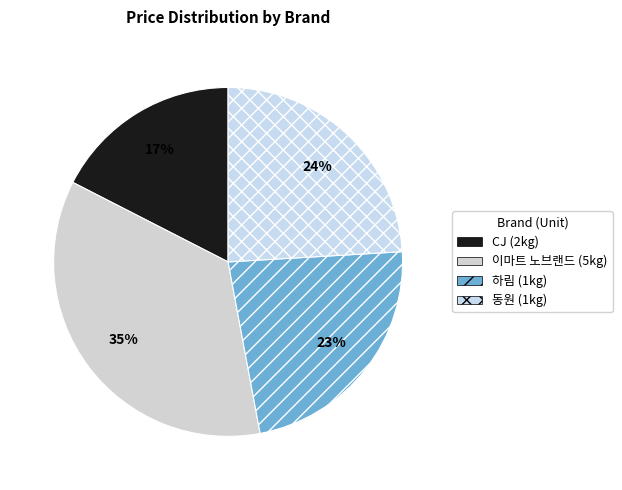

Count the number of slices in the pie.

4